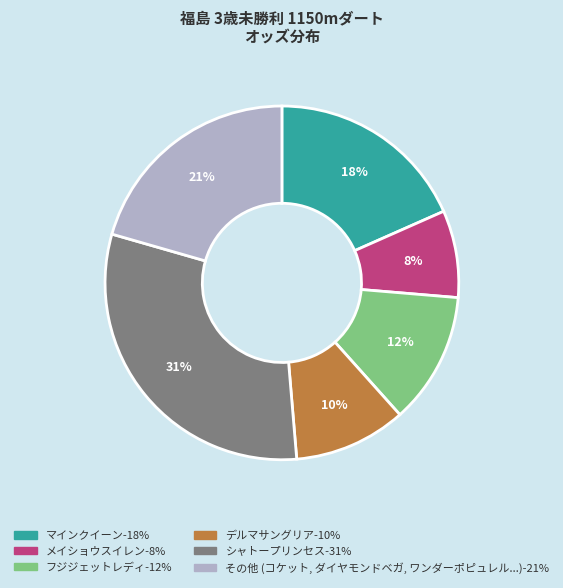

Is there a majority slice in this chart?

No